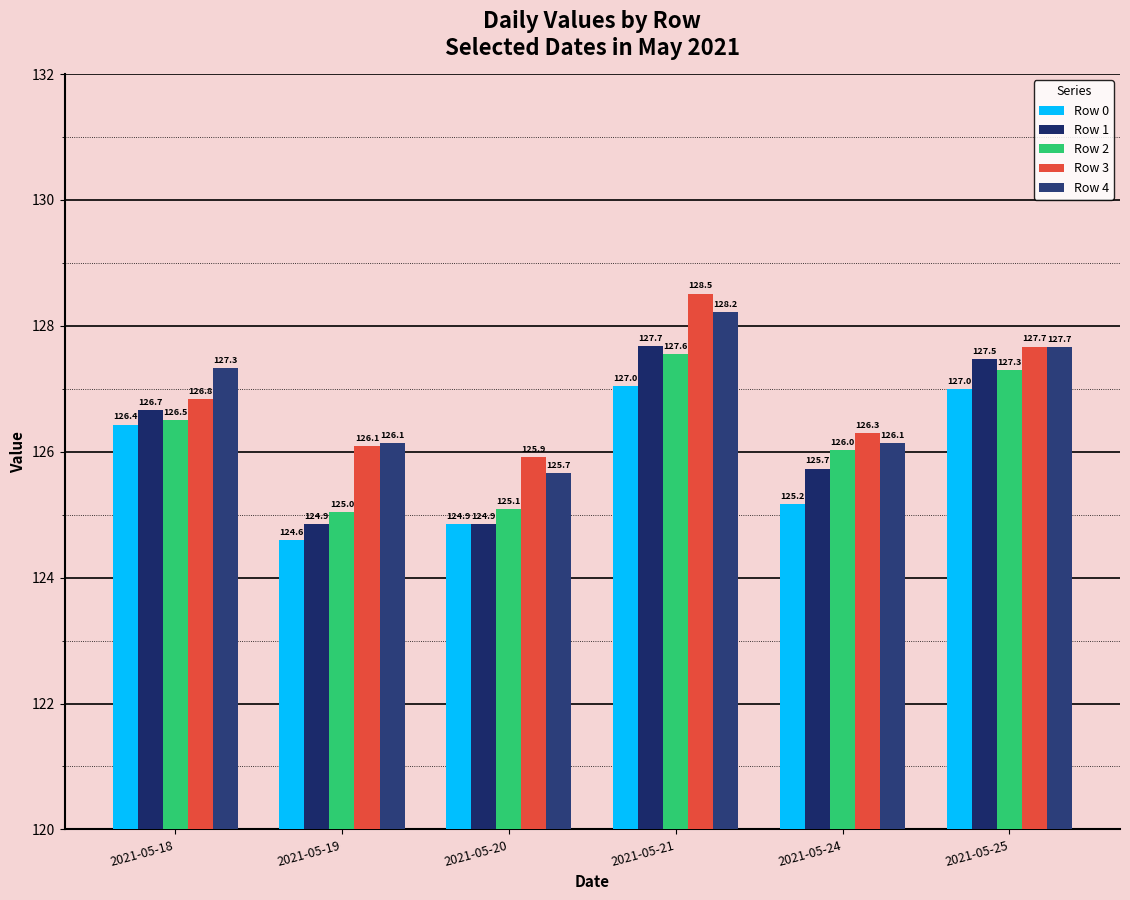

How many bars are there in each group?

5